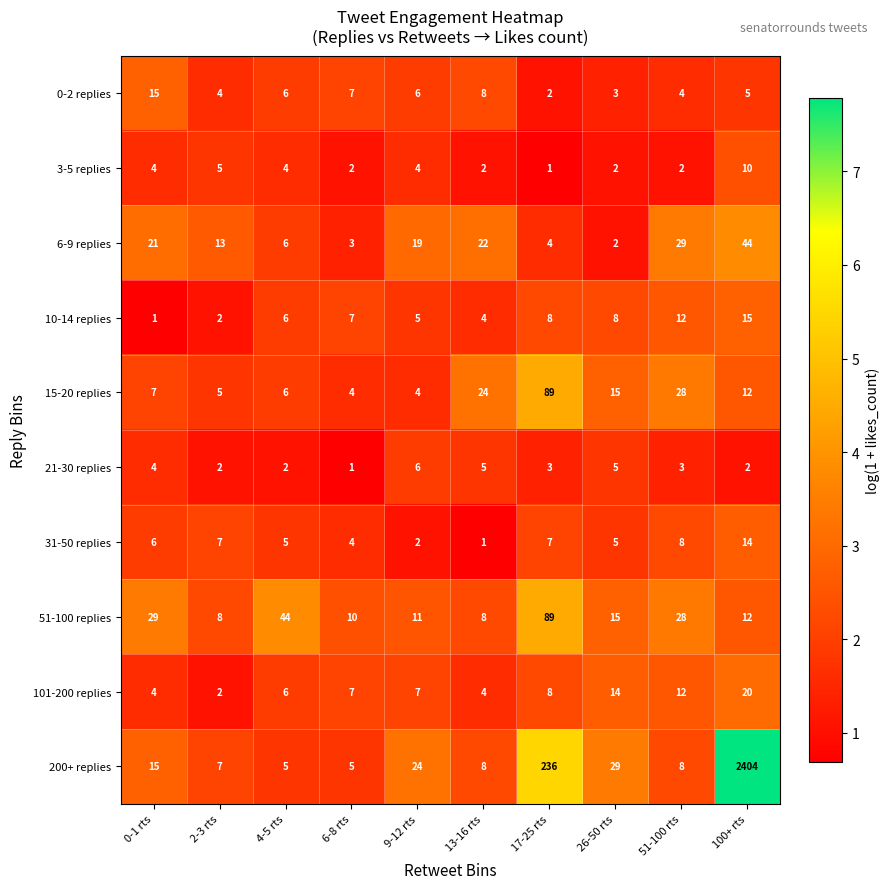

Is it true that 10-14 replies equals 3 at 13-16 rts?

False